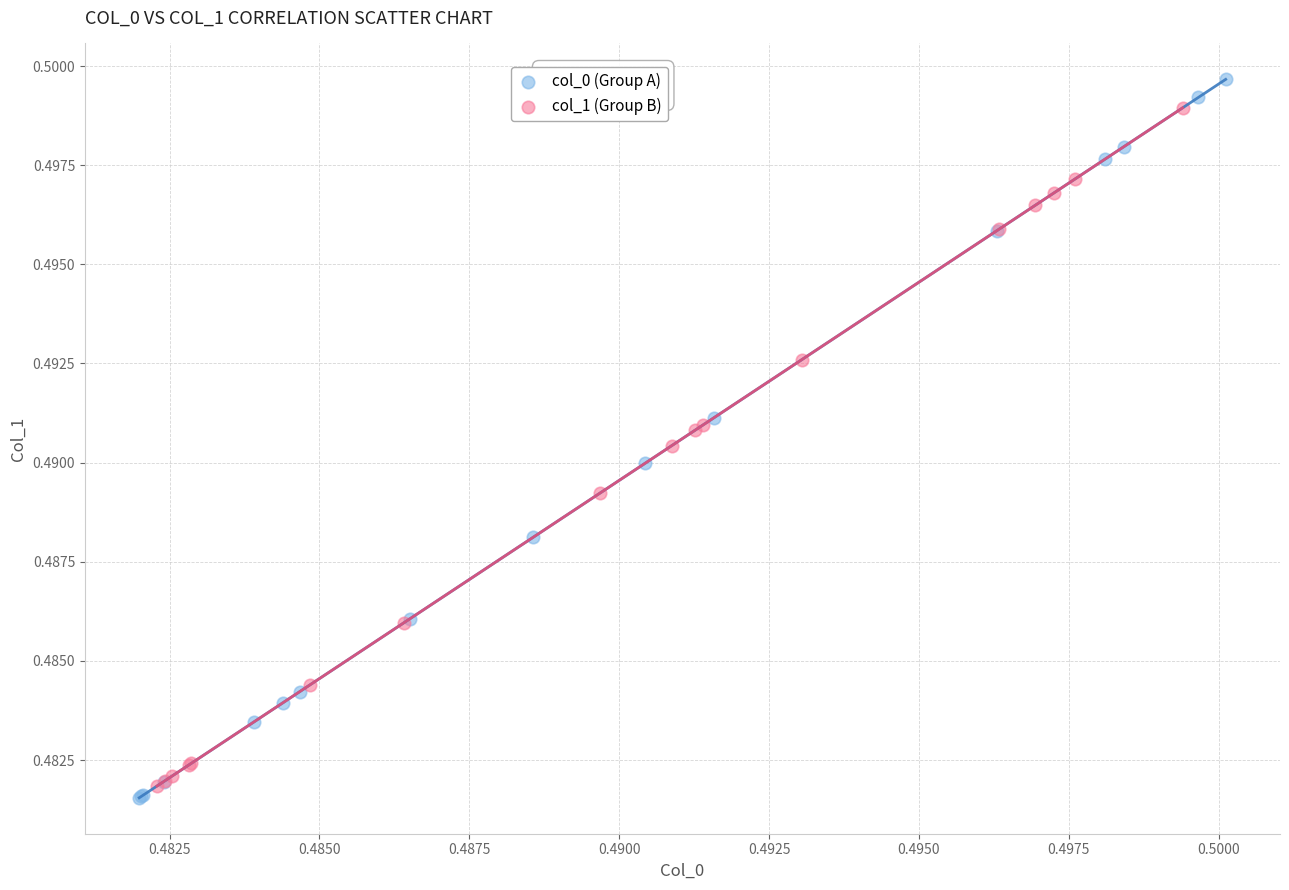

Which series has the largest Y range (max minus min)?

col_0 (Group A)